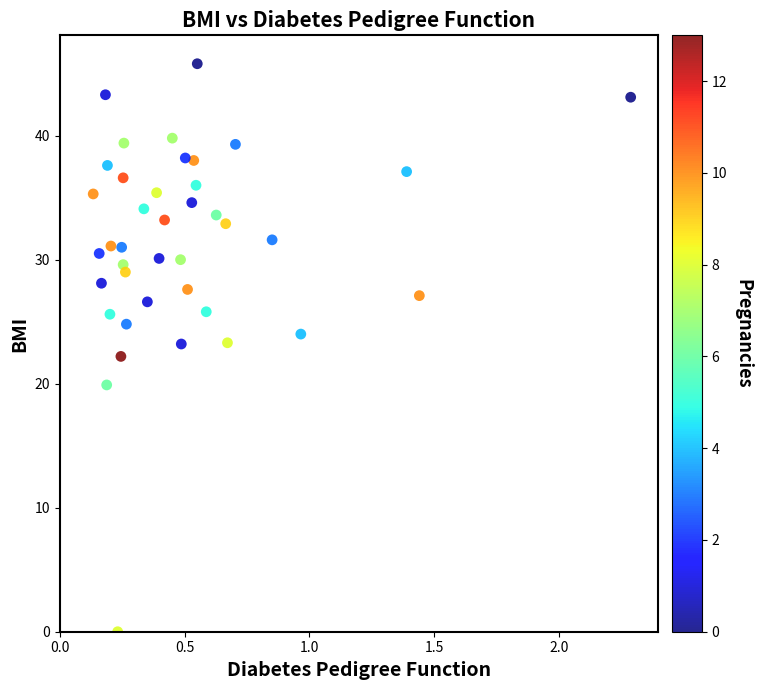

What is the range of X values (max minus min)?

2.2